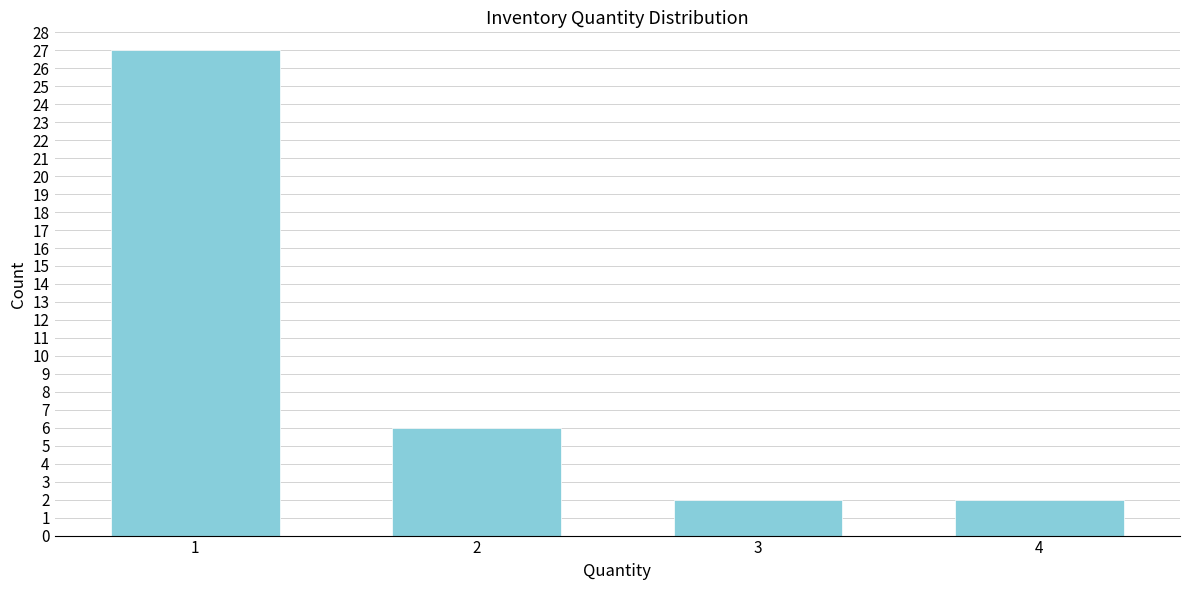

Reading left to right, transcribe all the data shown in this chart.

27	6	2	2